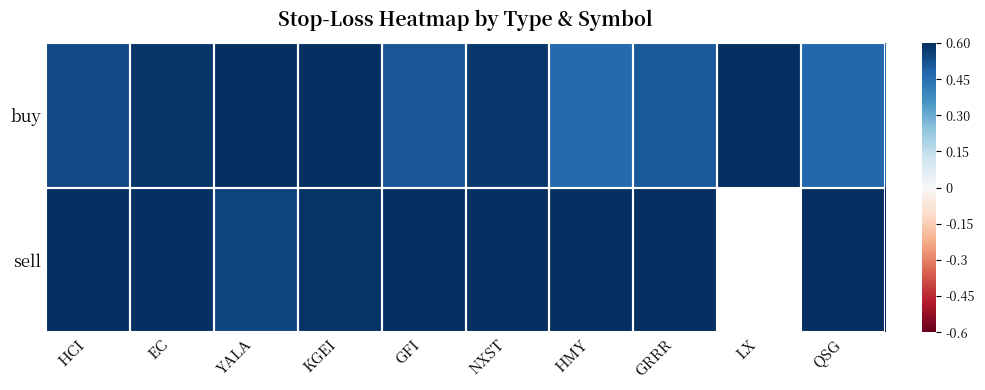

The sell series shows 0.4 at GFI. True or false?

False